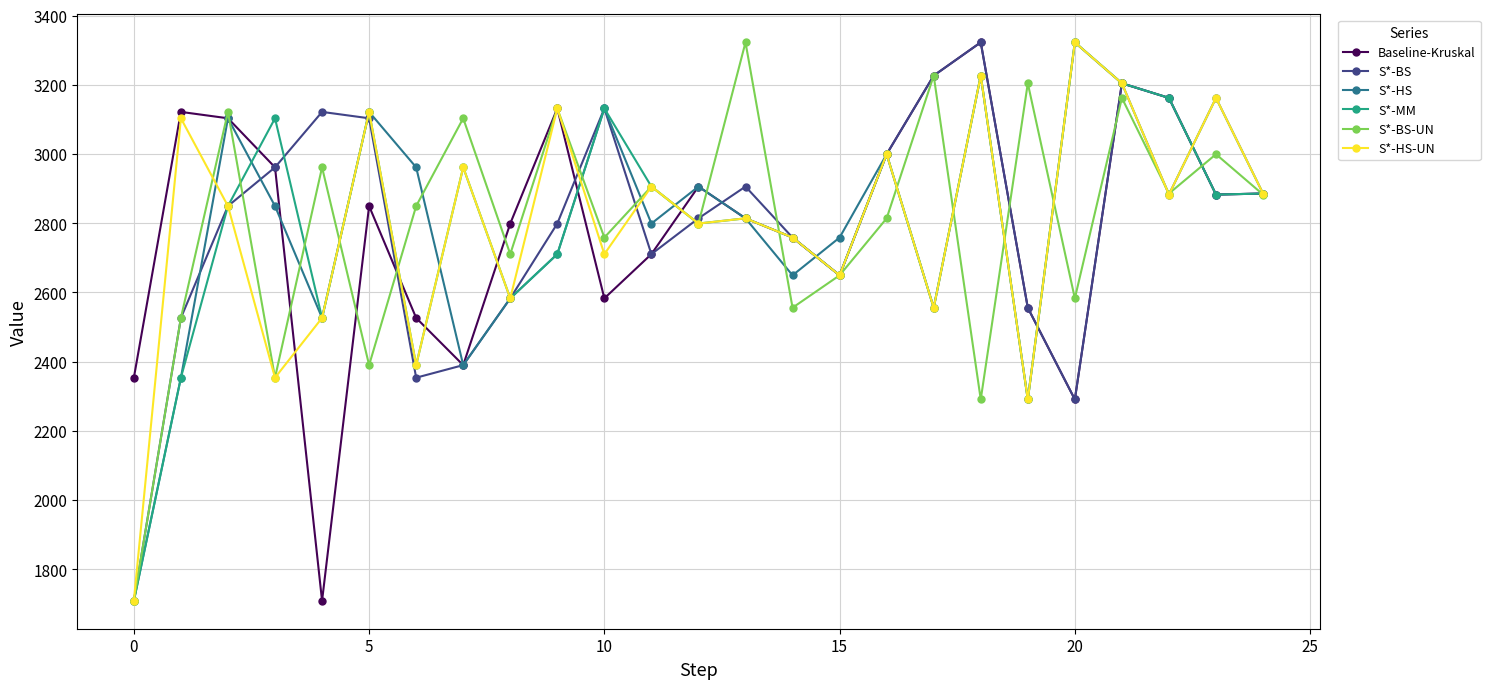

What is the value of the S*-HS-UN point at the 6th from the left?

3121.8